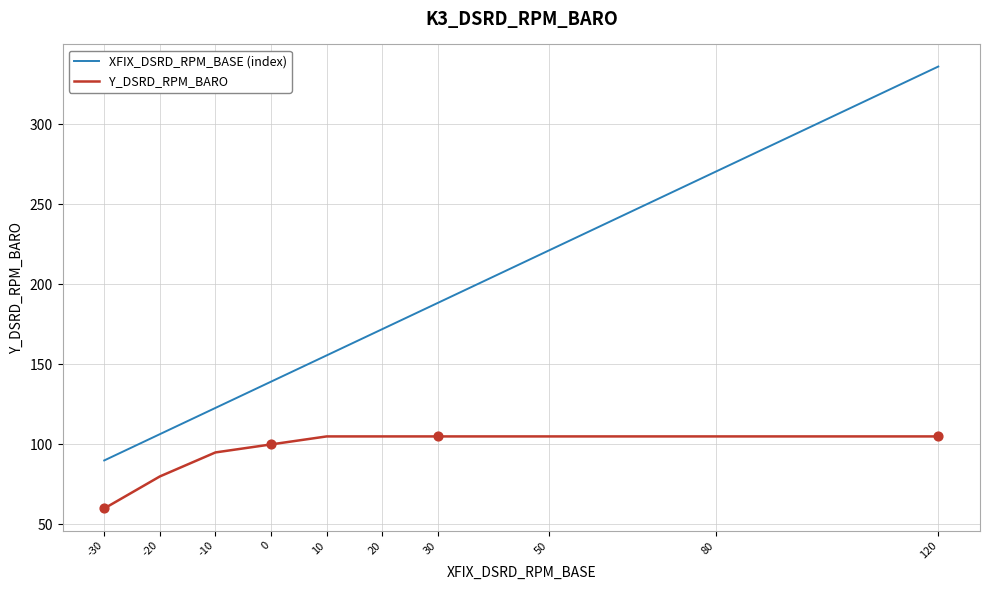

Which series changed the most between 0 and 50?

XFIX_DSRD_RPM_BASE (index)